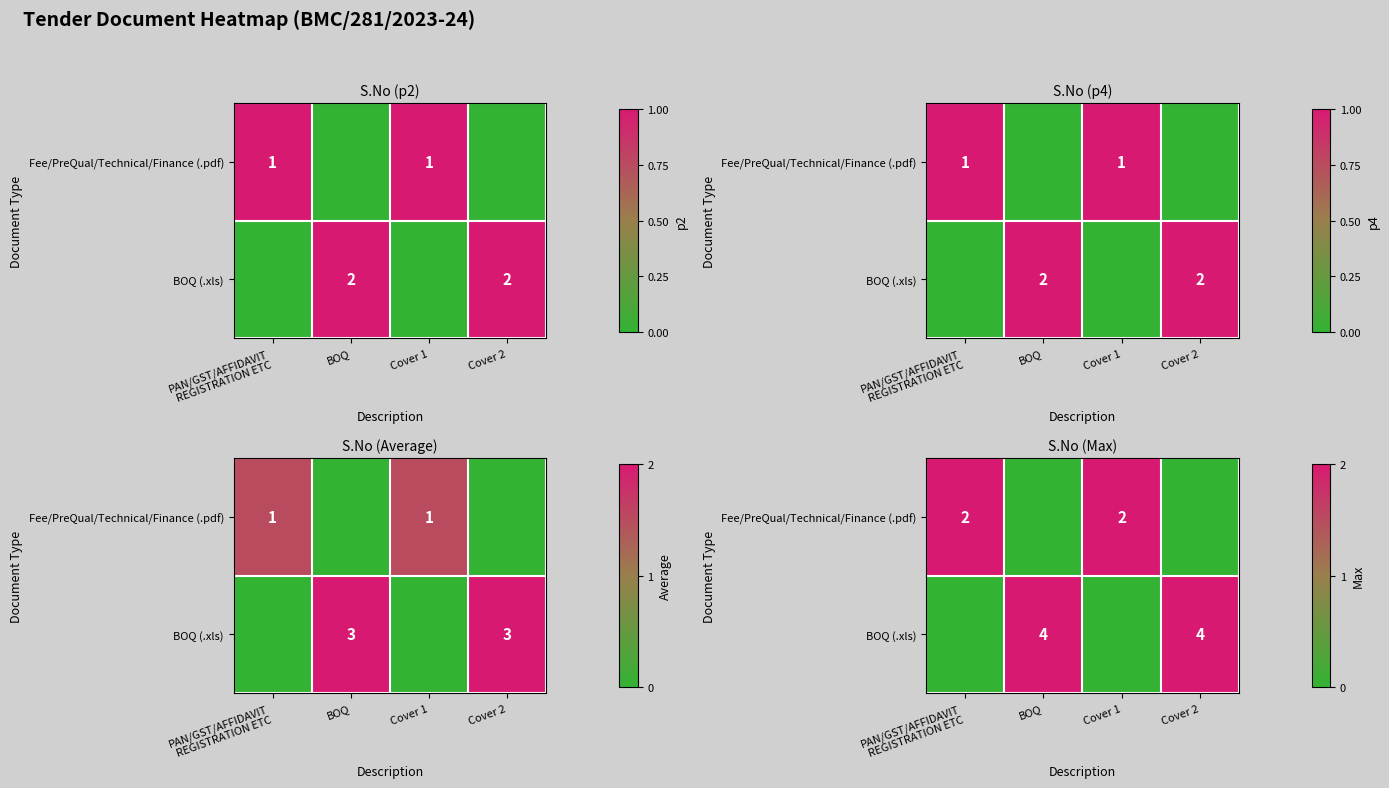

Rank the series by their average value, from highest to lowest.

BOQ (.xls), Fee/PreQual/Technical/Finance (.pdf)